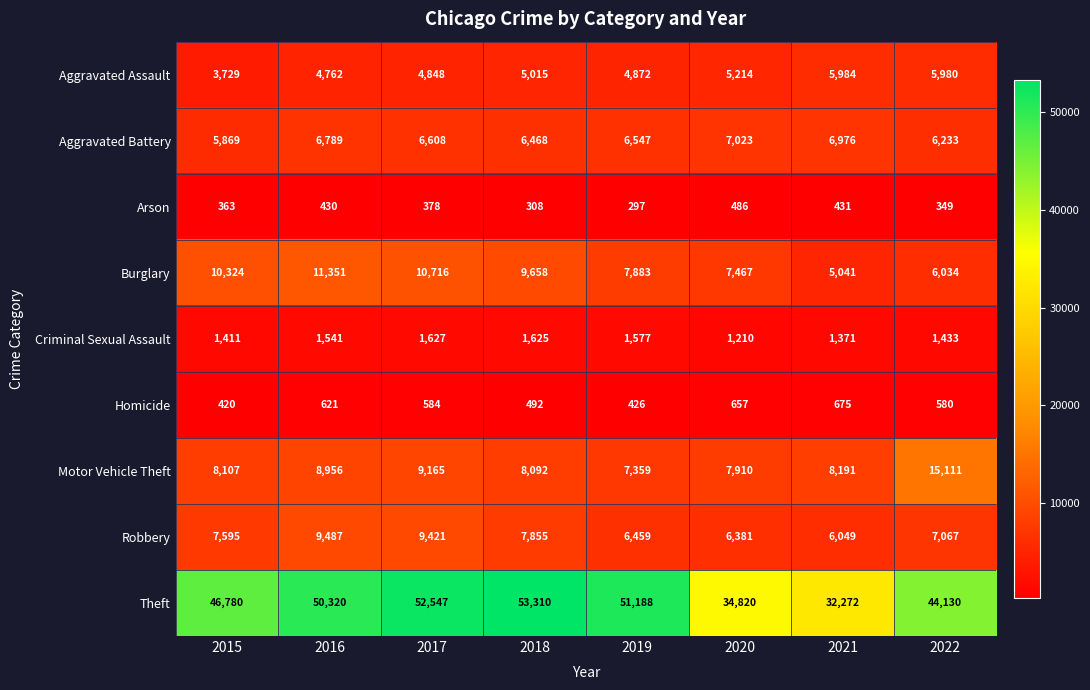

True or false: Homicide has a value of 492 at 2018.

True